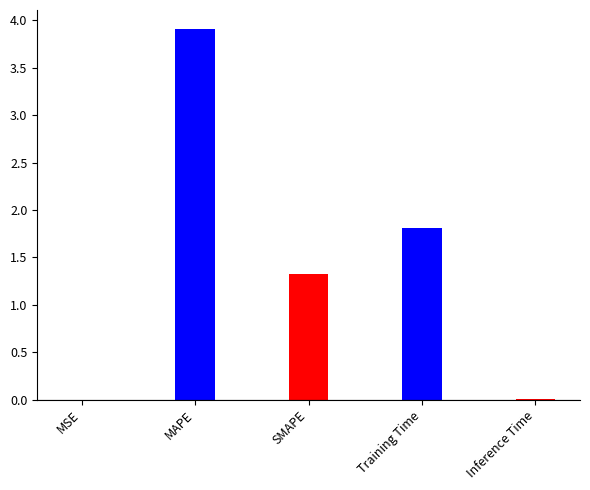

Which label corresponds to the largest value in the chart?

MAPE